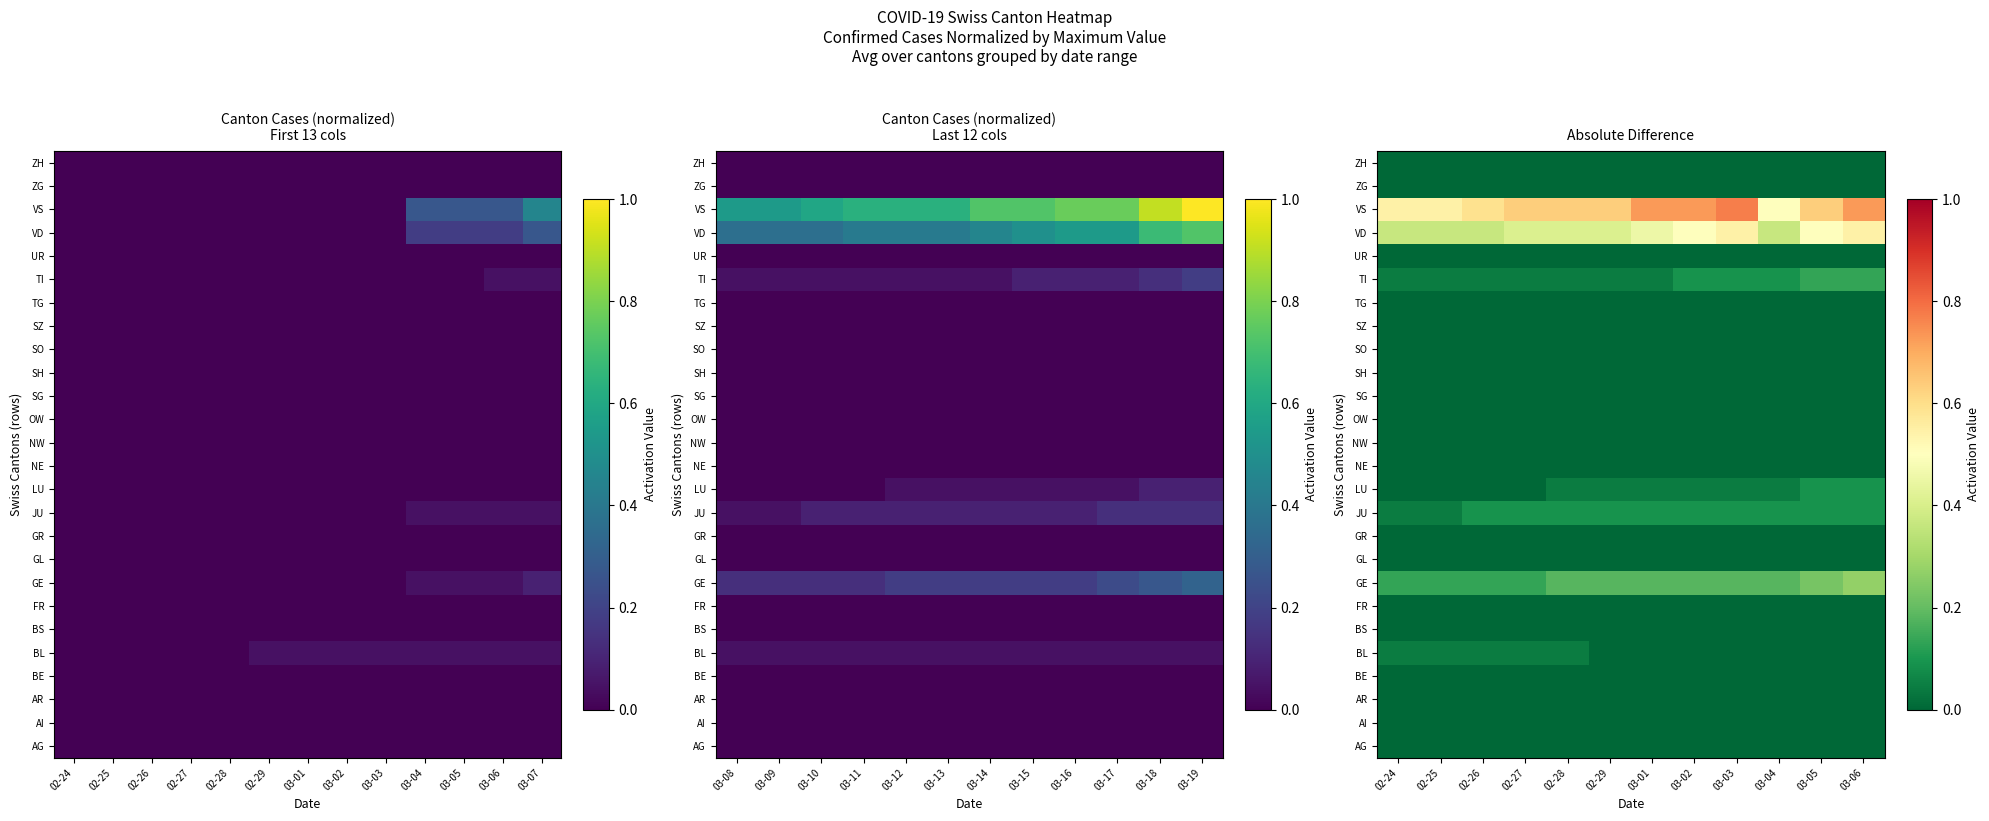

At how many categories does at least one series exceed 0?

12